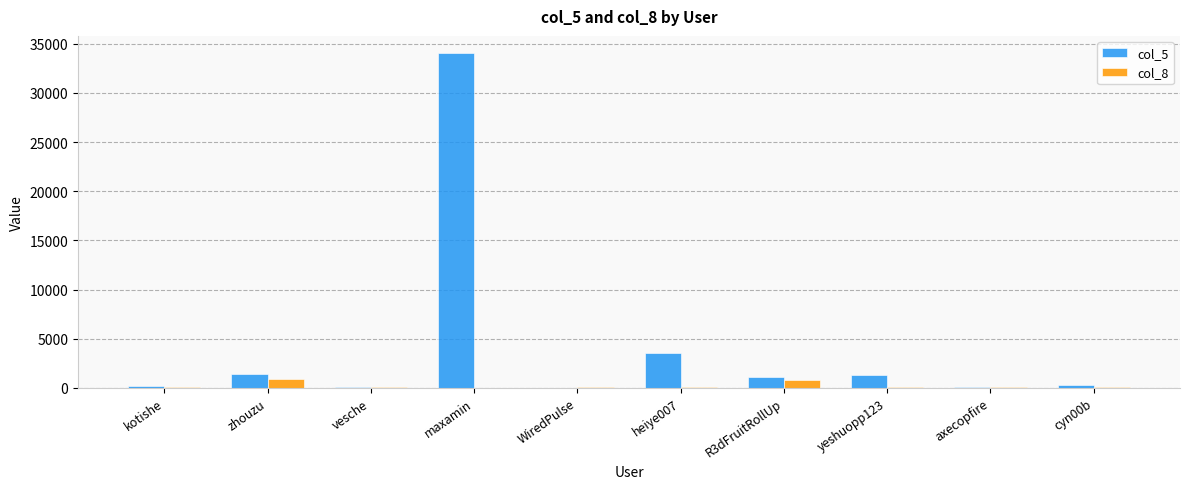

The value of col_5 at heiye007 is 3497. True or false?

True